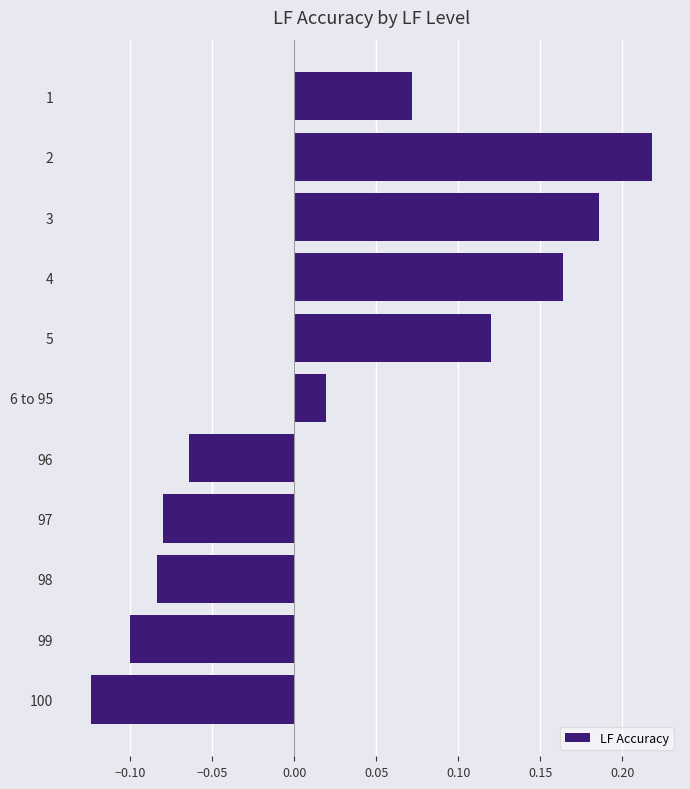

What is the change in value from 1 to 4?

+0.1